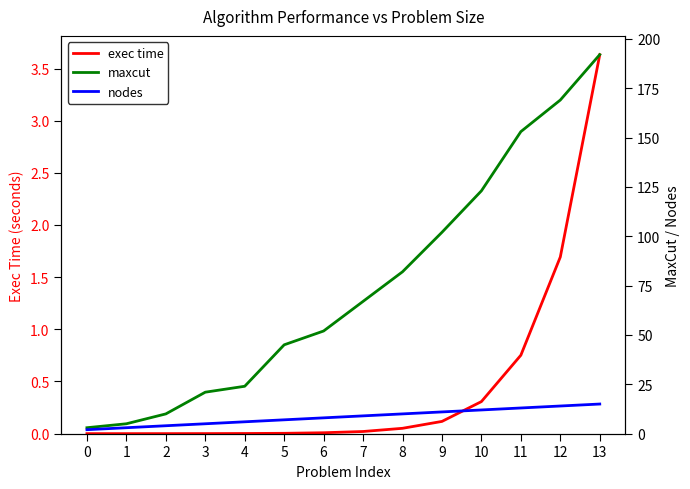

List the series in order of their peak value, highest first.

maxcut, nodes, exec time